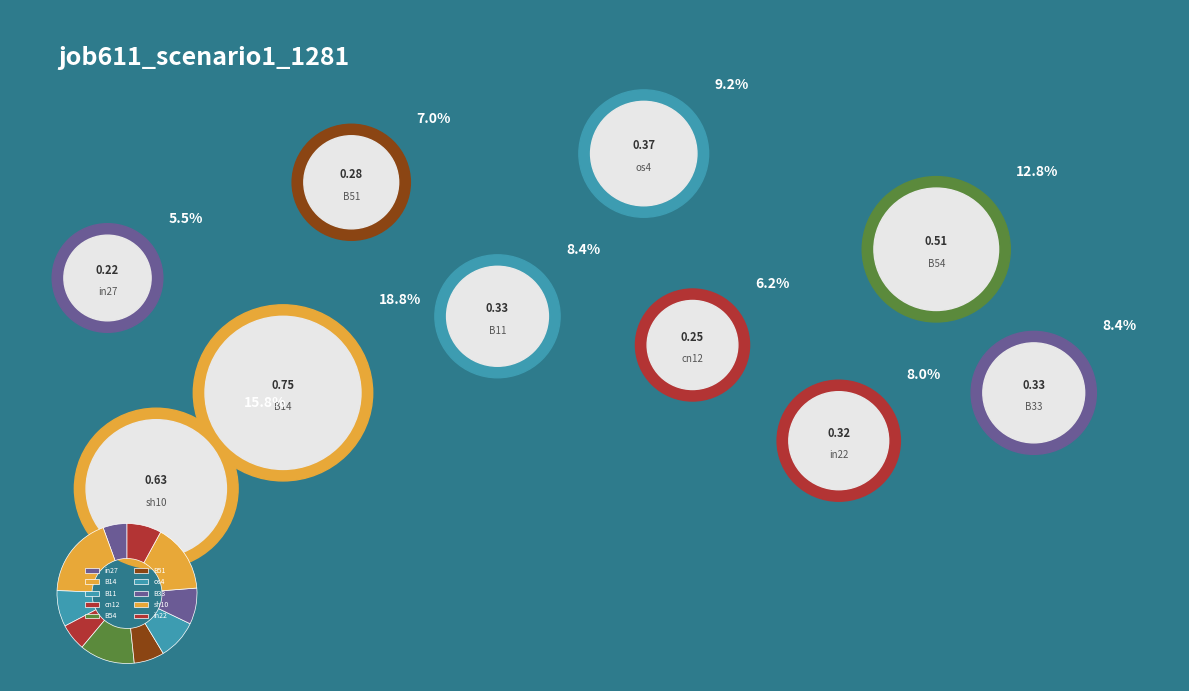

How many segments does this pie chart have?

10